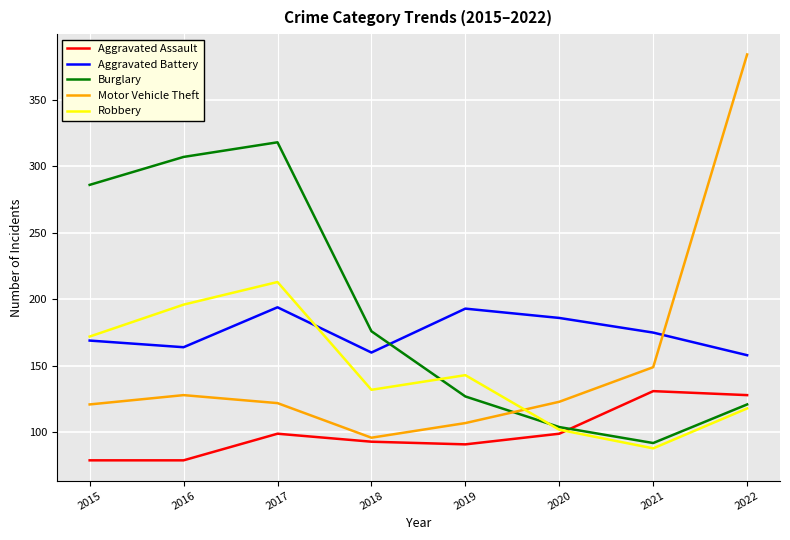

Rank the series at 2016 from highest to lowest value.

Burglary, Robbery, Aggravated Battery, Motor Vehicle Theft, Aggravated Assault